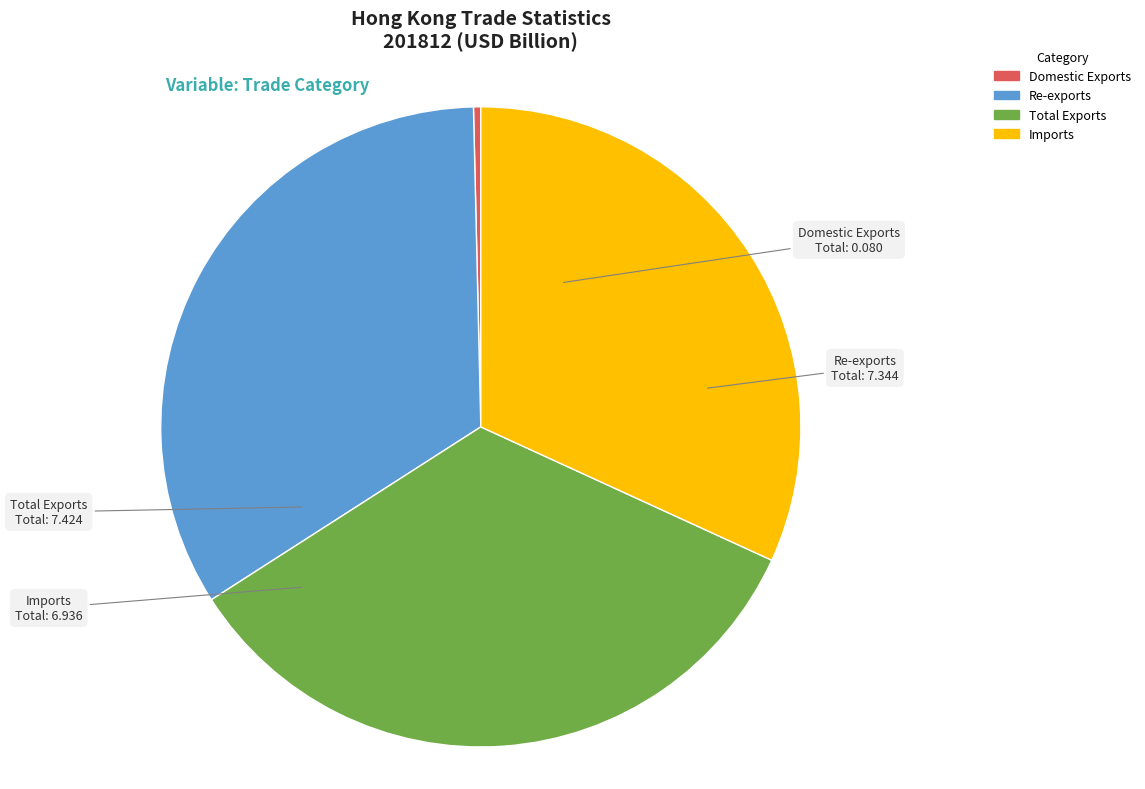

Count the number of slices in the pie.

4